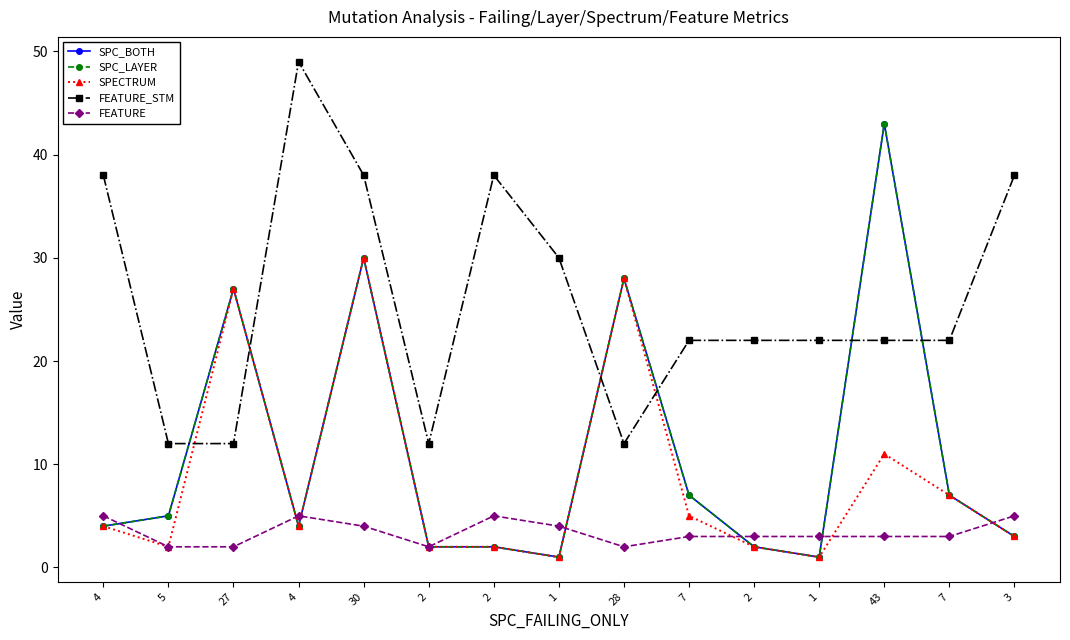

True or false: SPECTRUM and SPC_BOTH intersect in this chart.

False